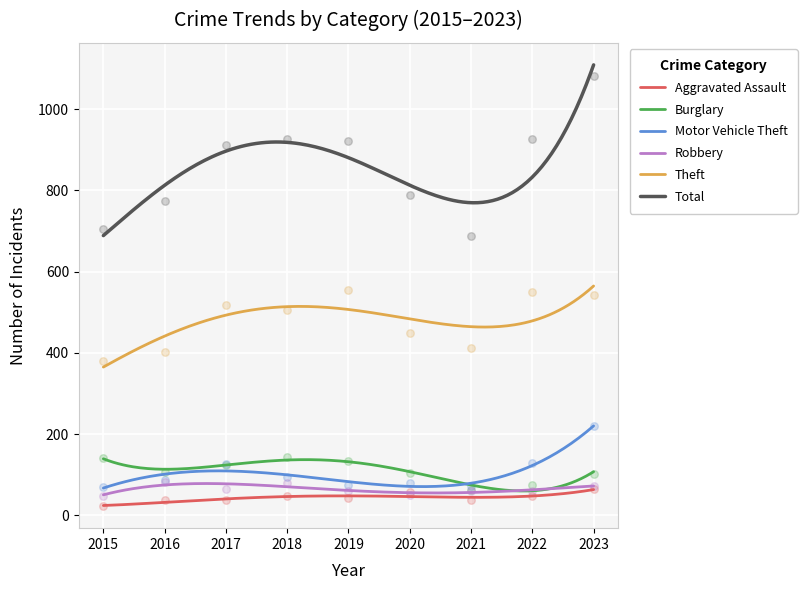

Which series has the largest Y range (max minus min)?

Total